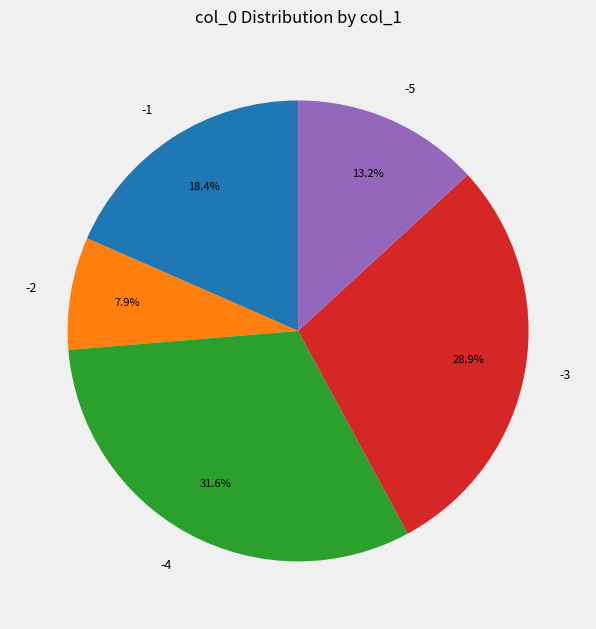

To the nearest percent, what is the difference between the largest and smallest slice percentages?

24%